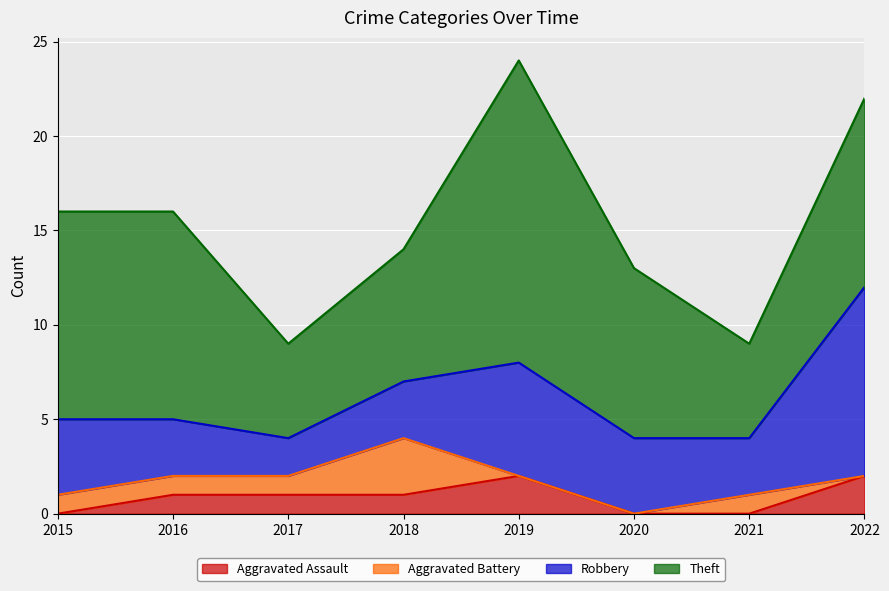

What are all the series names shown in the legend?

Aggravated Assault, Aggravated Battery, Robbery, Theft